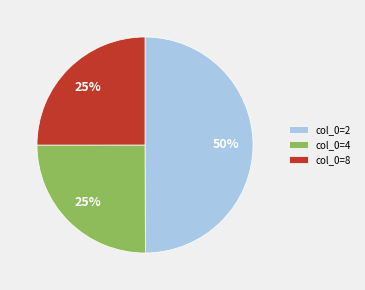

Is it true that col_0=4 is 18% of the pie?

False